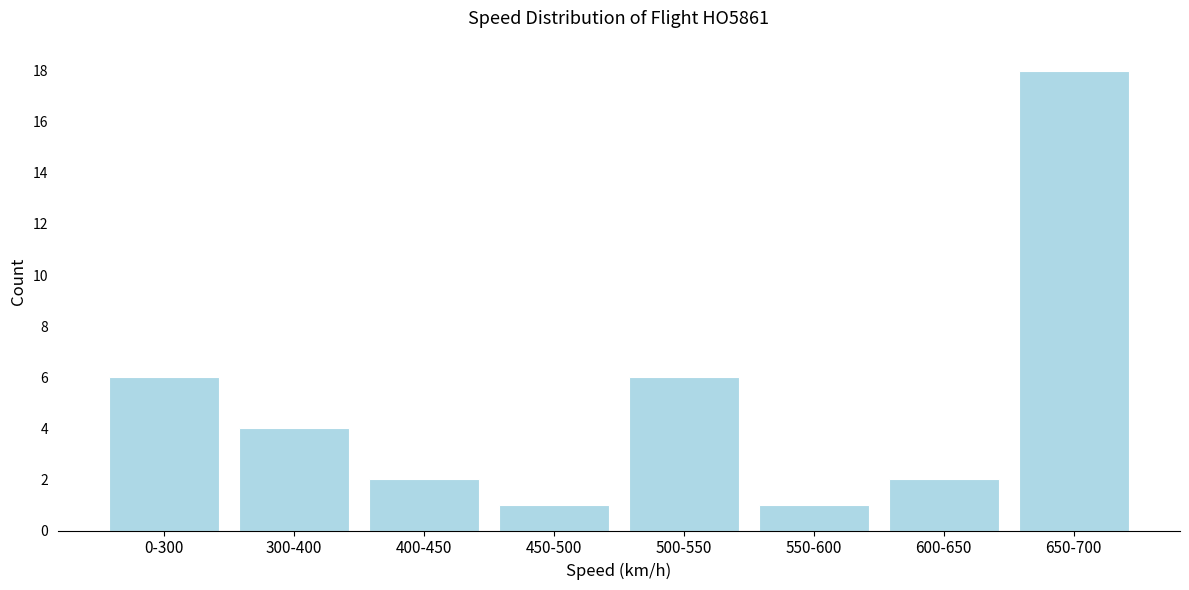

Reading right to left, extract all data points from this chart.

18	2	1	6	1	2	4	6